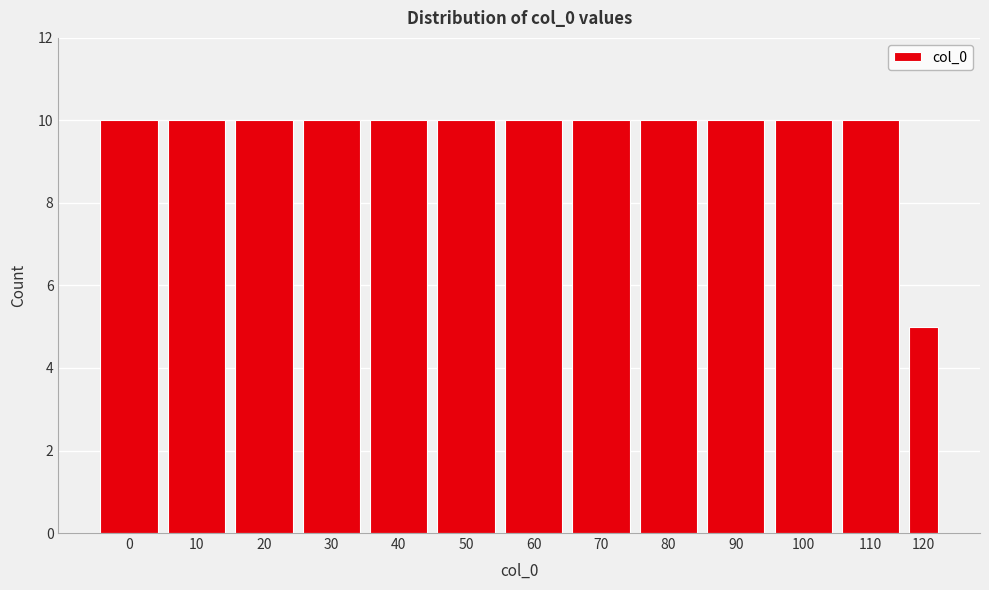

Reading right to left, transcribe all the data shown in this chart.

5	10	10	10	10	10	10	10	10	10	10	10	10